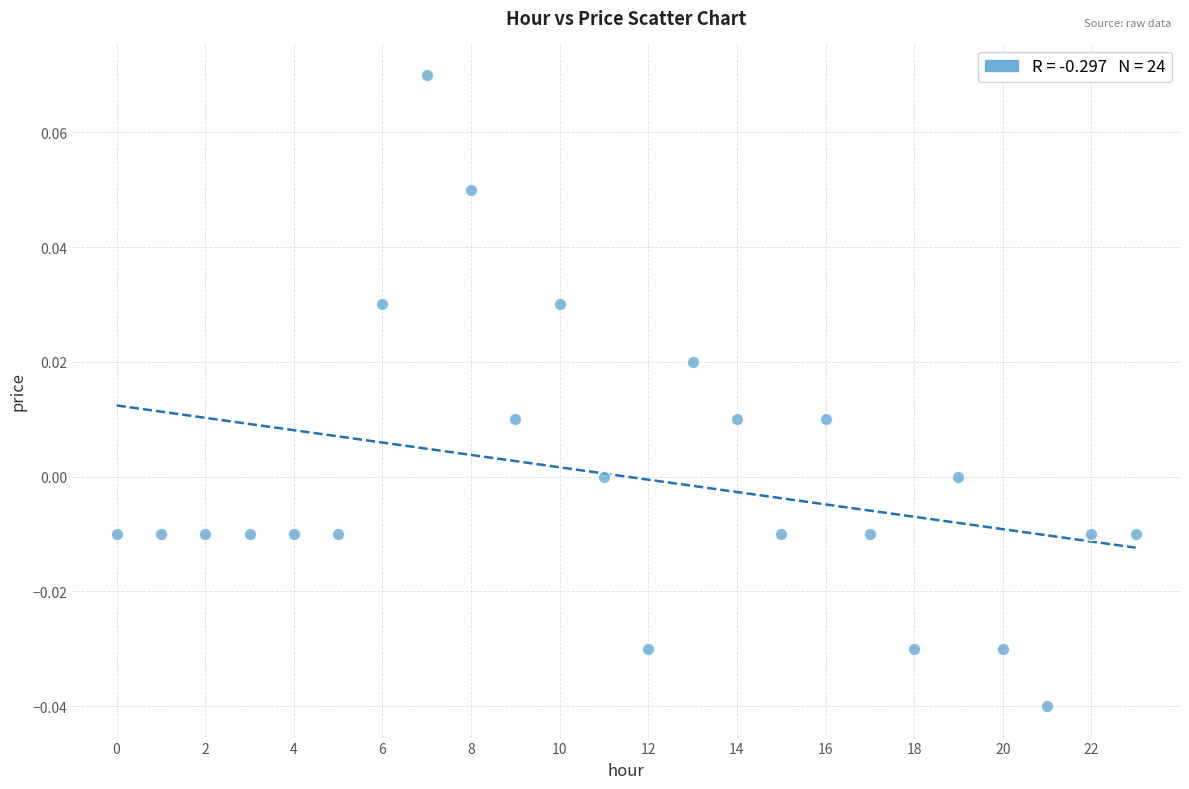

Count the number of points in this scatter plot.

24